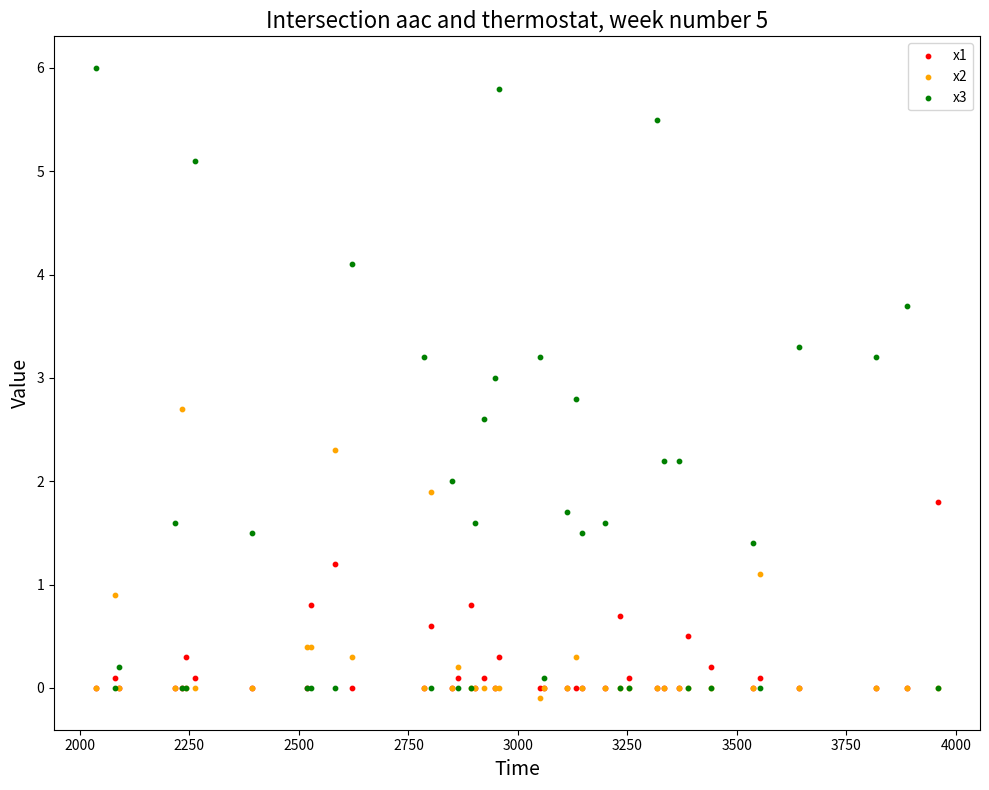

Which series reaches the minimum Y coordinate?

x2